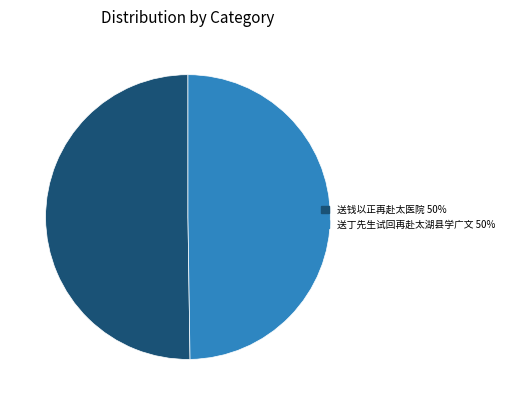

How many slices are in this pie chart?

2